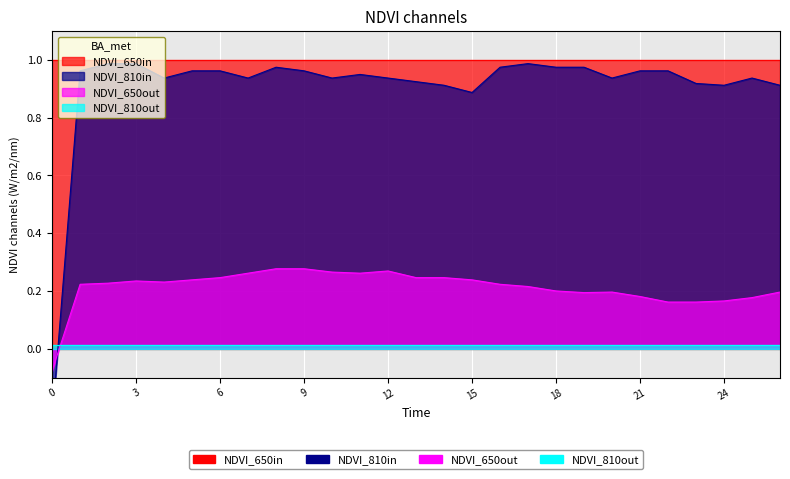

How many categories are shown in the chart?

27